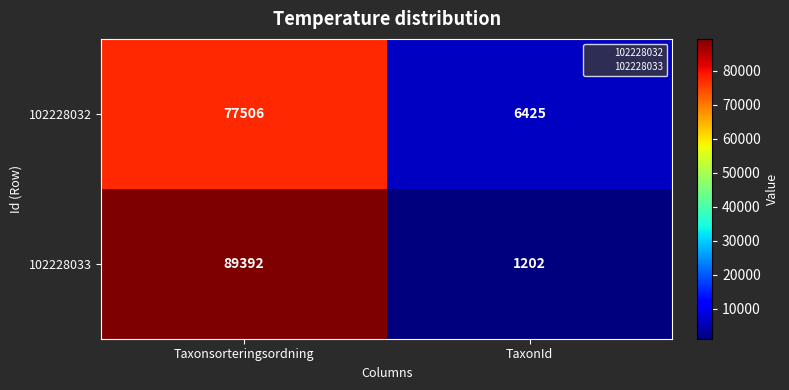

True or false: 102228032 has a value of 46767 at Taxonsorteringsordning.

False